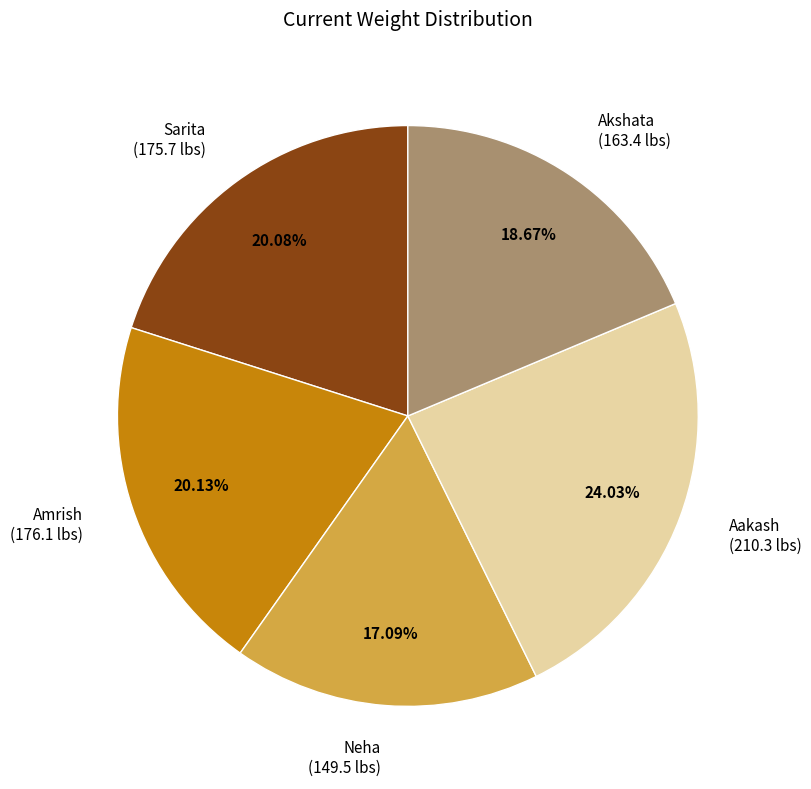

To the nearest percent, what is the difference between the largest and smallest slice percentages?

7%